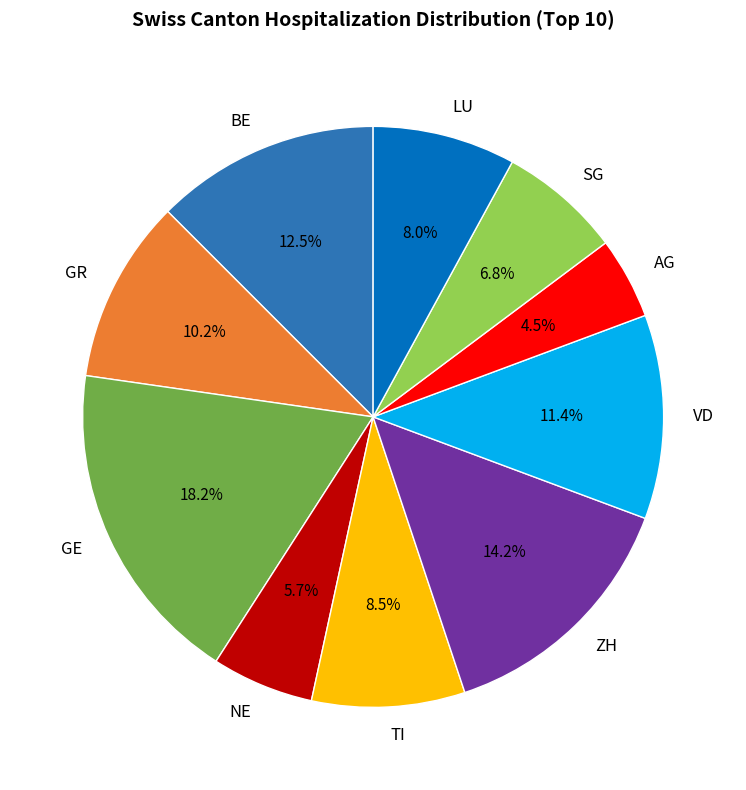

Count the number of slices in the pie.

10